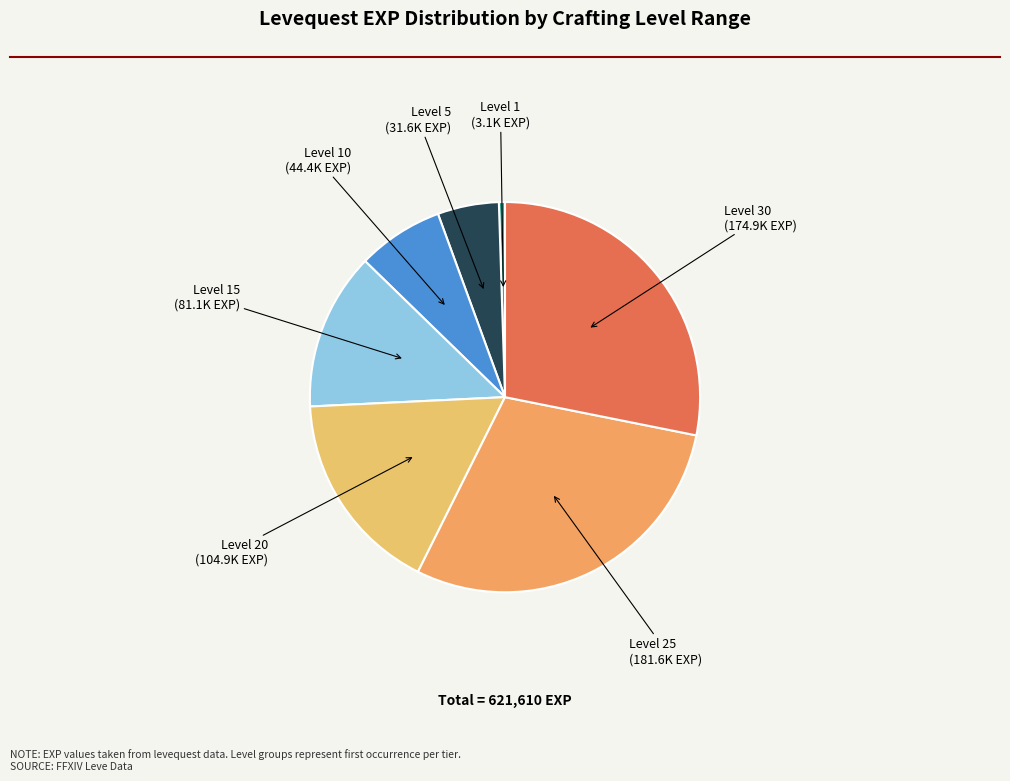

What is the largest slice in the pie chart?

Level 25